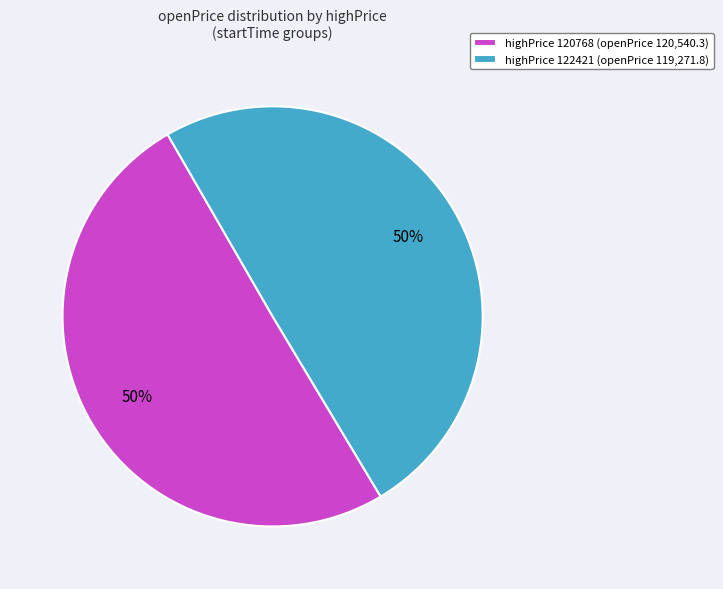

Do highPrice 120768 (openPrice 120,540.3) and highPrice 122421 (openPrice 119,271.8) together represent more than half of the pie?

Yes